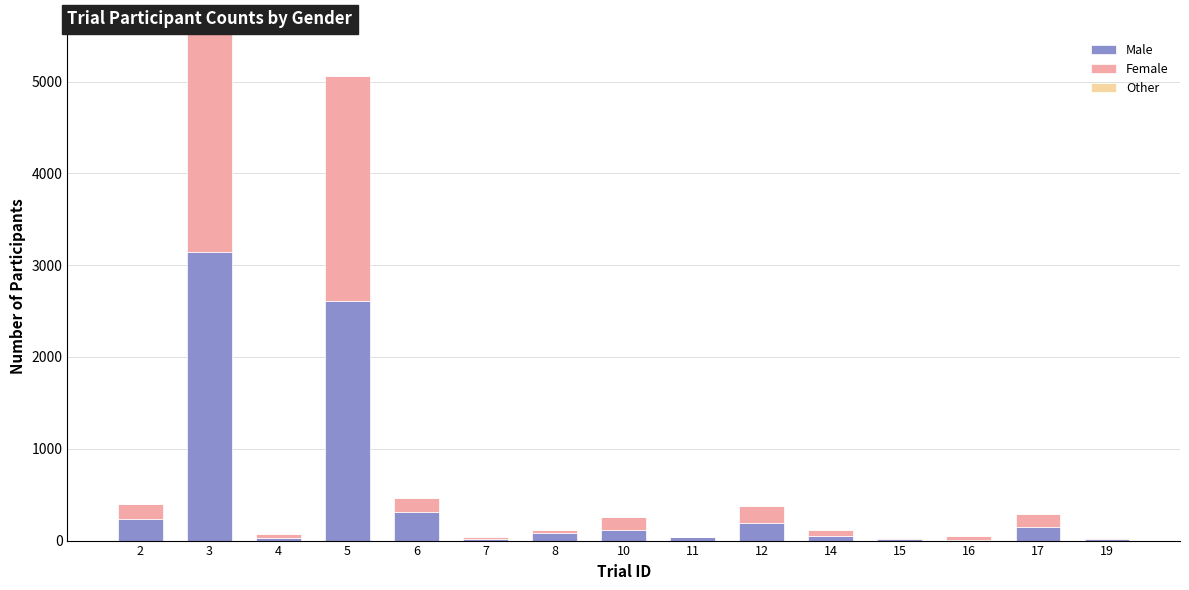

Does the chart contain stacked bars?

Yes